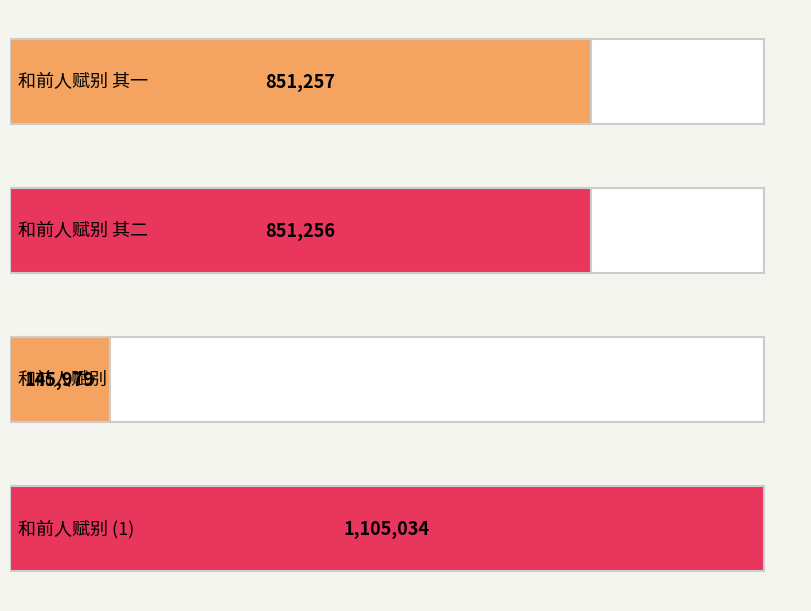

List the labels in order of value, largest first.

和前人赋别, 和前人赋别 其一, 和前人赋别 其二, 和前人赋别